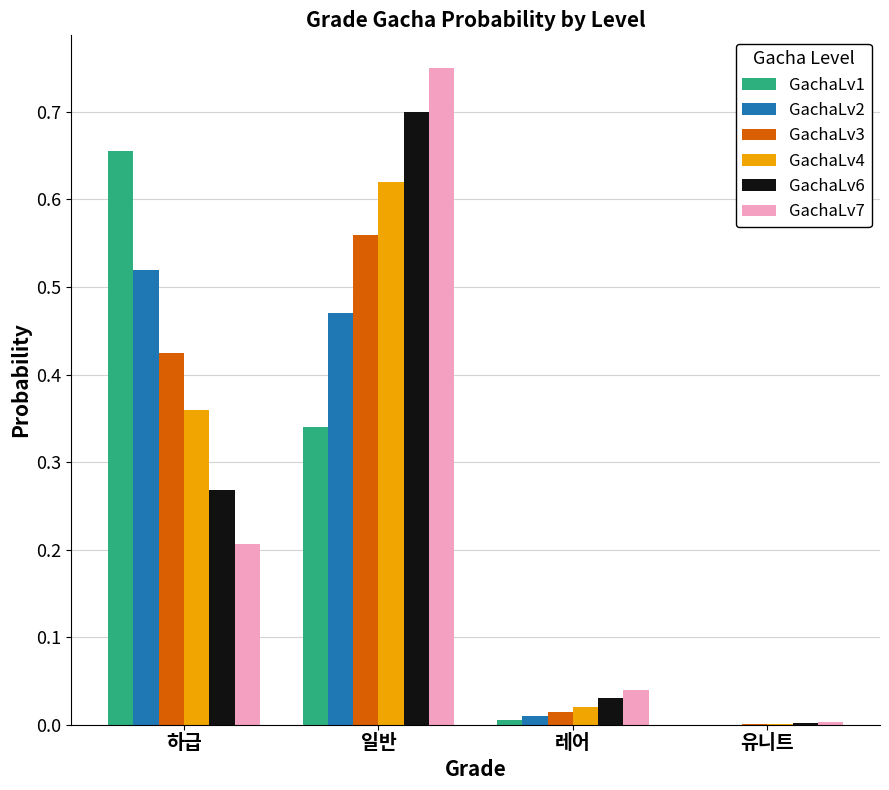

The value of GachaLv1 at 유니트 is 0.0. True or false?

True